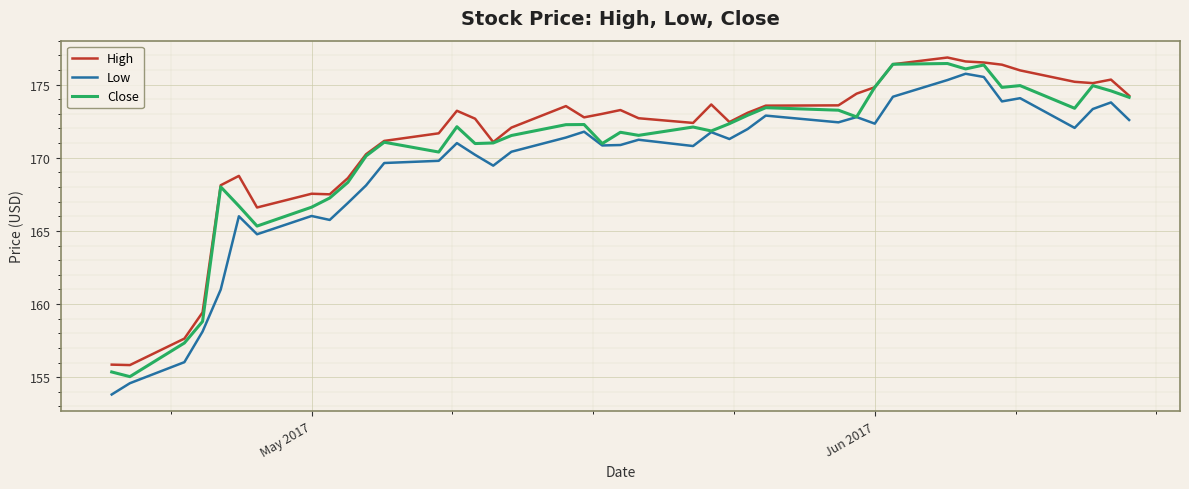

List the series in order of their overall mean, highest first.

High, Close, Low